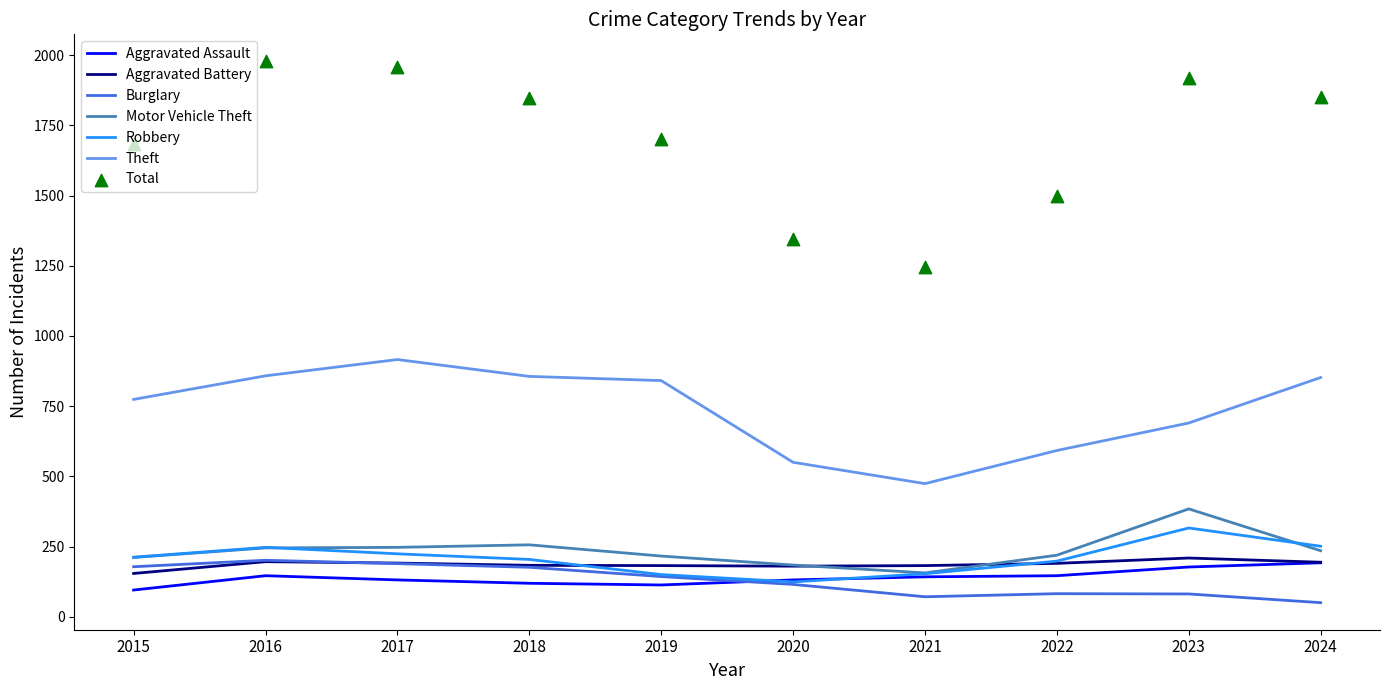

Which series reaches the maximum Y coordinate?

Theft